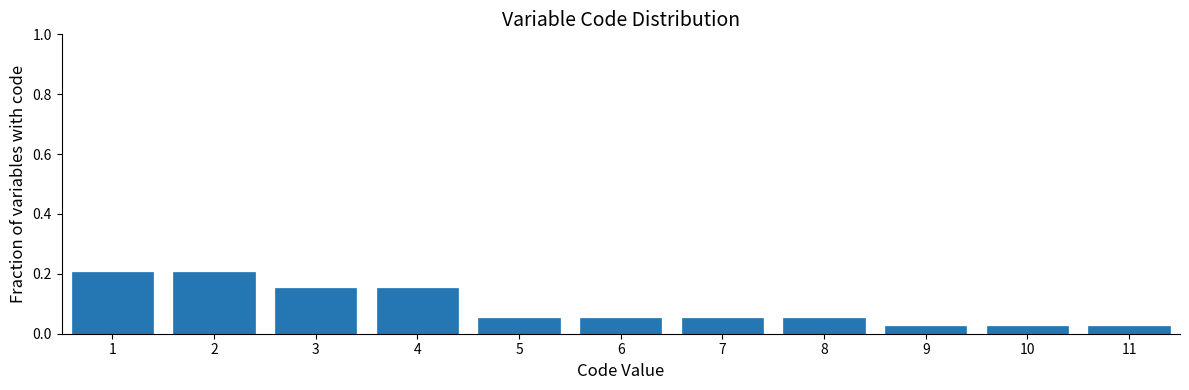

True or false: the data shows 0.0 at 8.

False